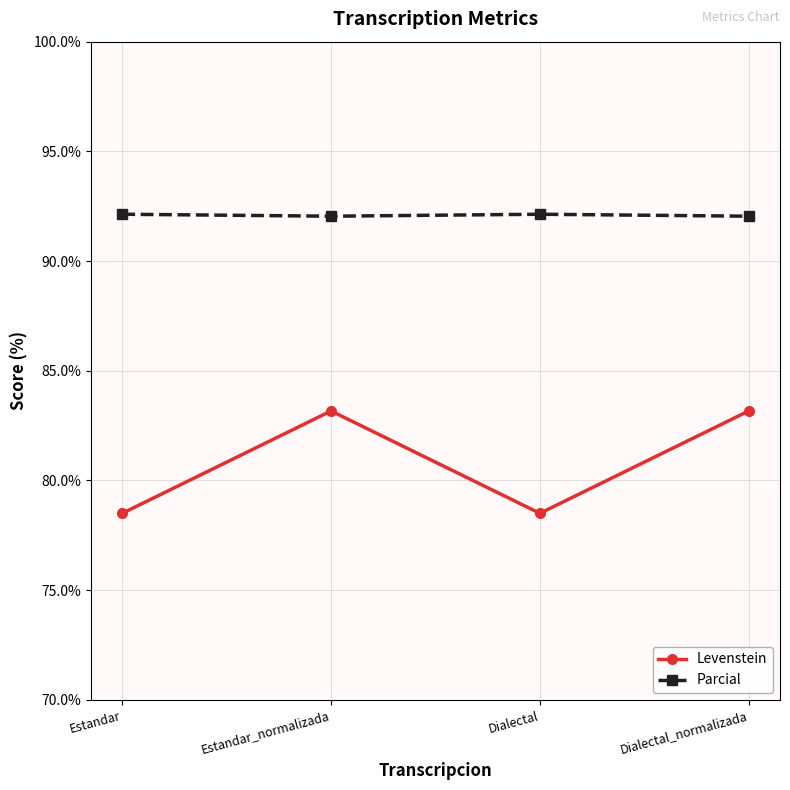

True or false: Parcial and Levenstein cross at least once.

False